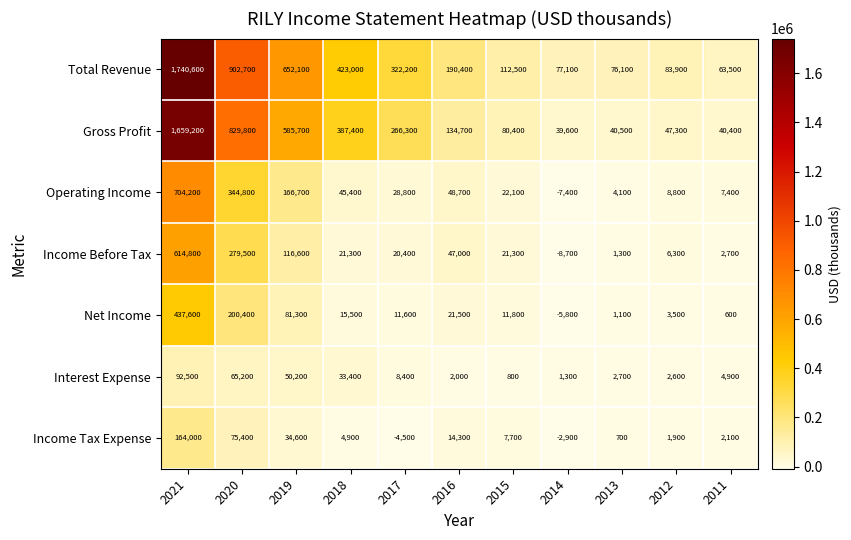

Is it true that Net Income equals 24754 at 2018?

False